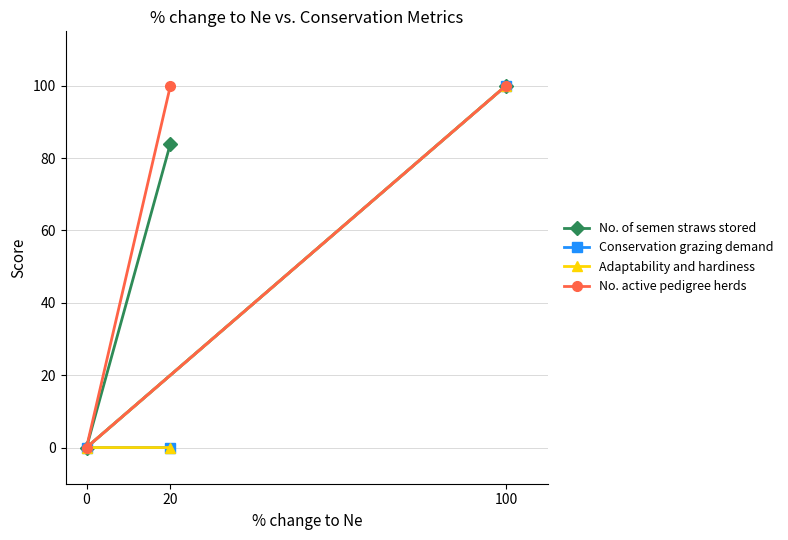

Which category has the lowest value in the Conservation grazing demand series?

20